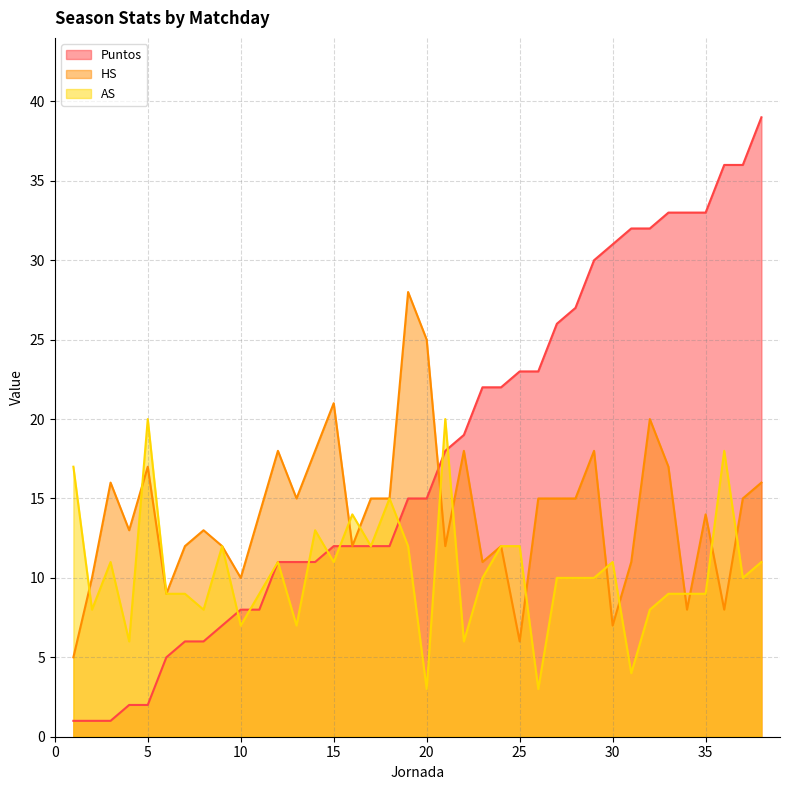

Rank the series at 22 from lowest to highest value.

AS, HS, Puntos